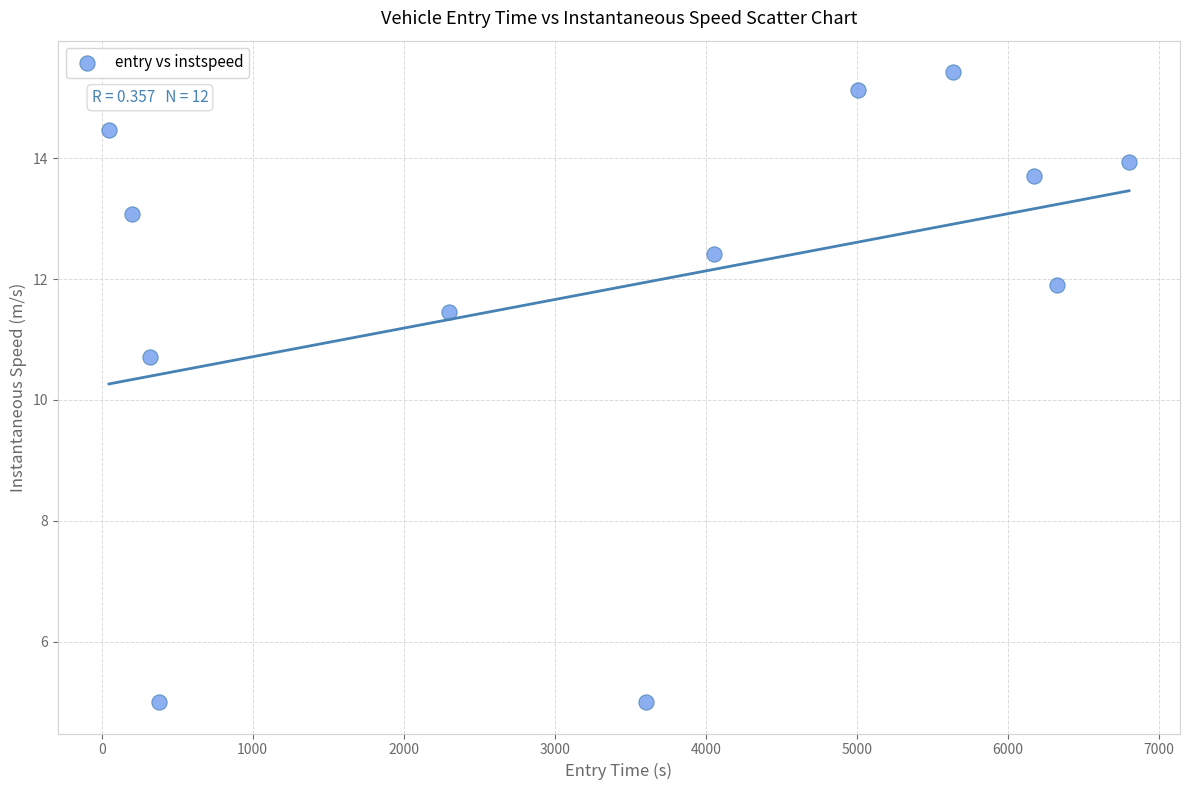

What is the range of X values (max minus min)?

6753.7